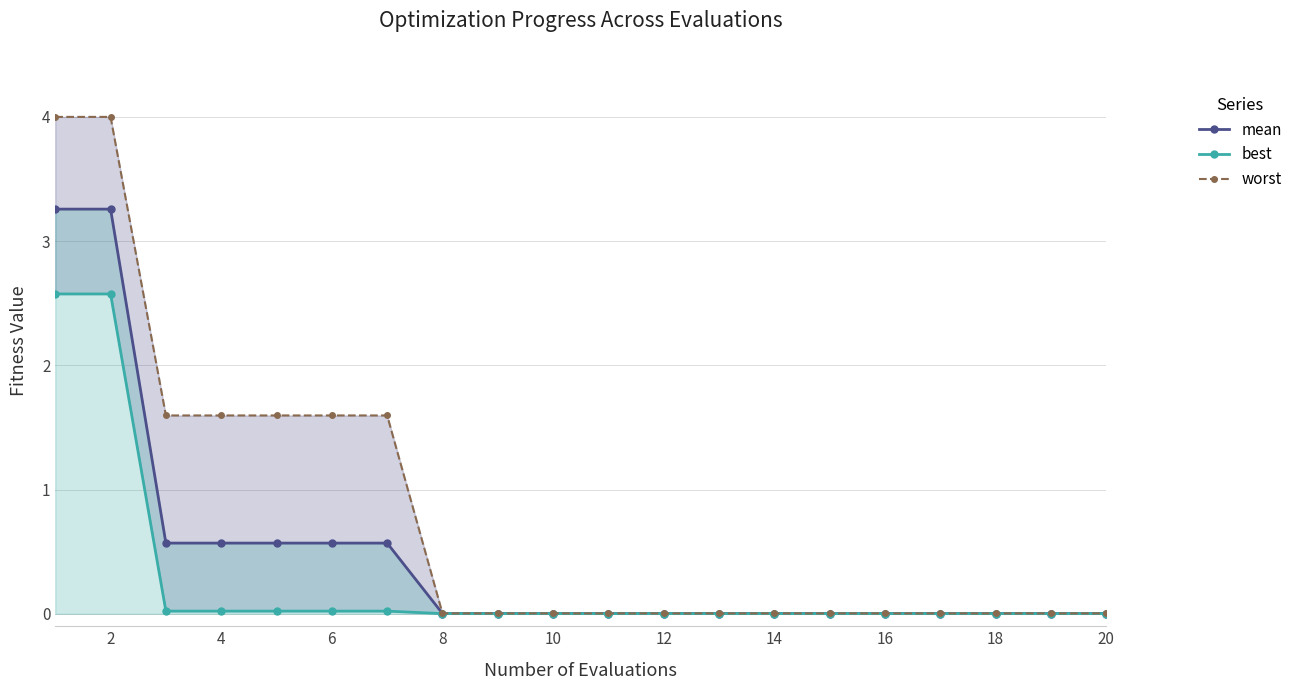

What is the sum of all worst values?

16.0